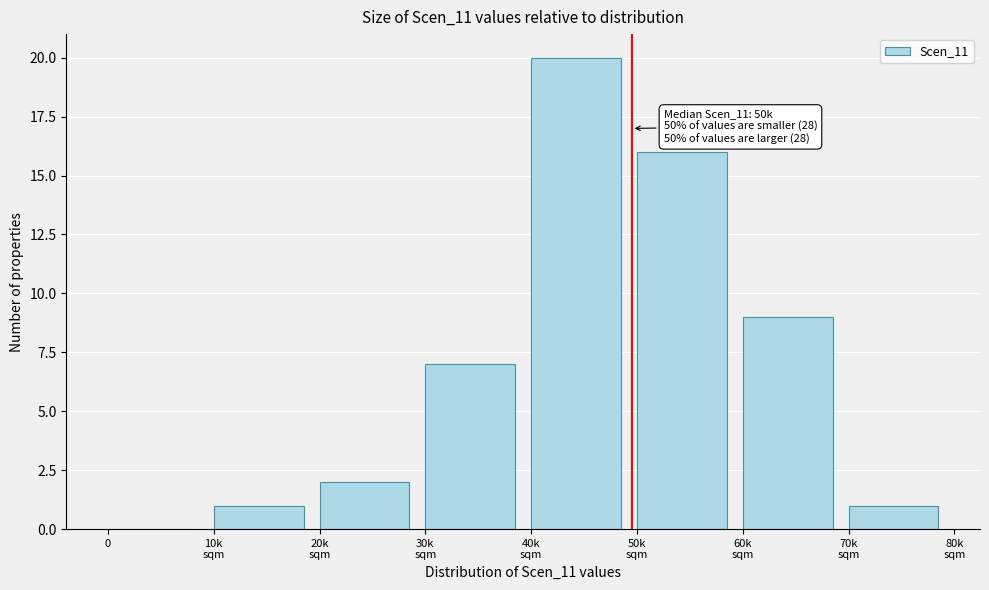

What is the maximum value shown in the chart?

20